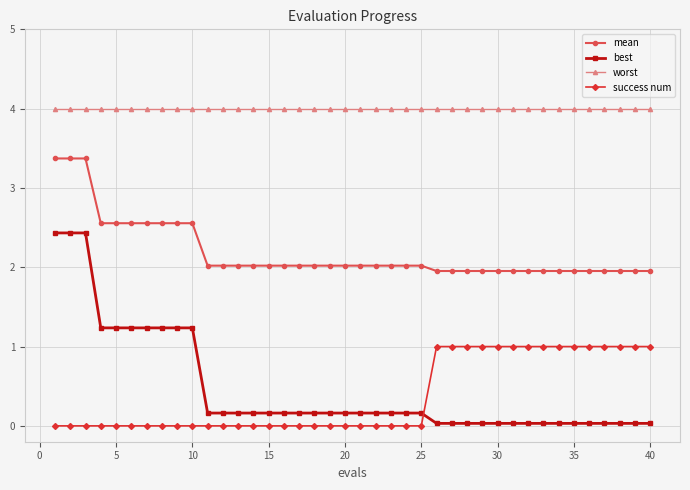

True or false: mean and worst cross at least once.

False